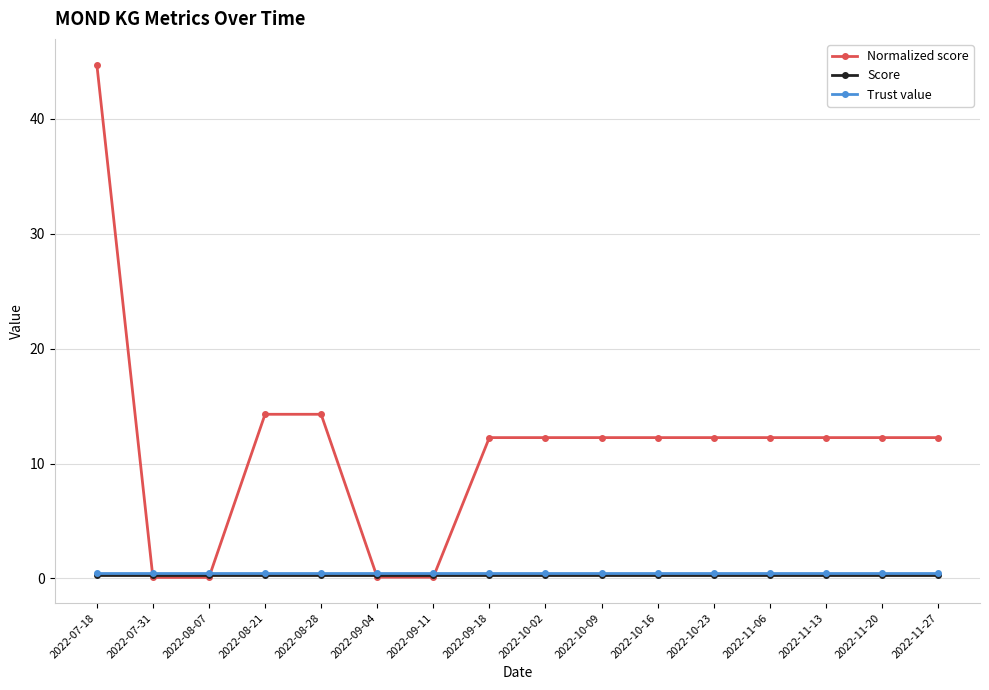

What is the label of the 16th point from the left?

2022-11-27